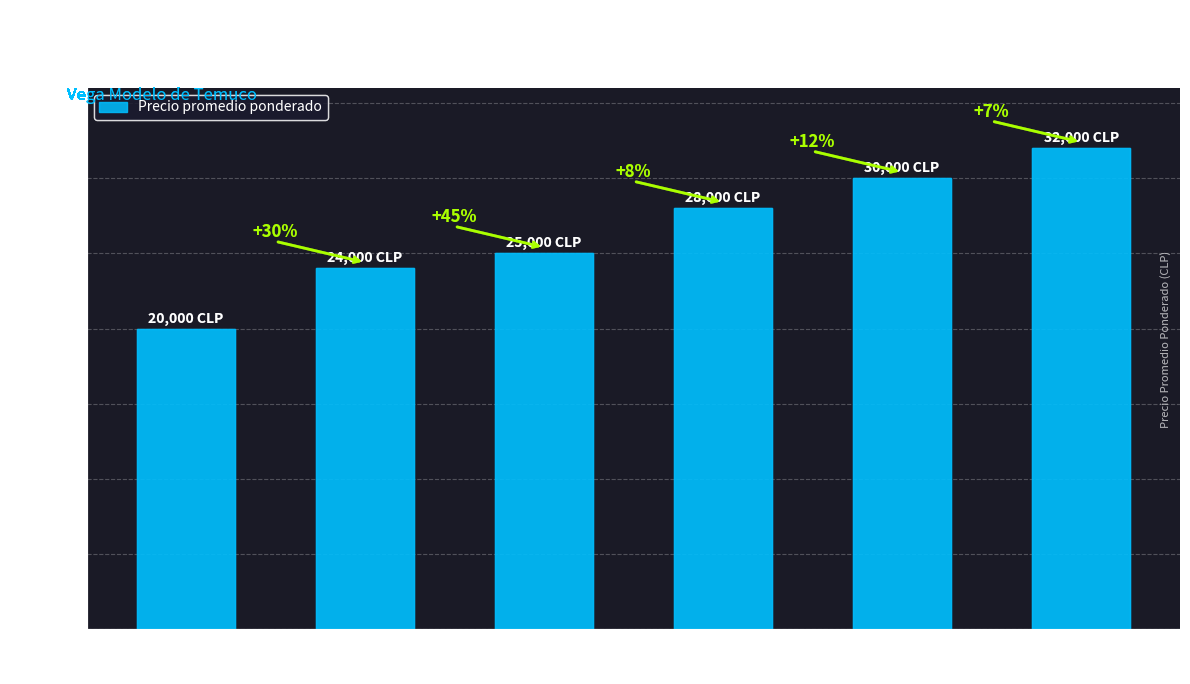

Rank the categories by value from highest to lowest.

32,000, 30,000, 28,000, 25,000, 24,000, 20,000